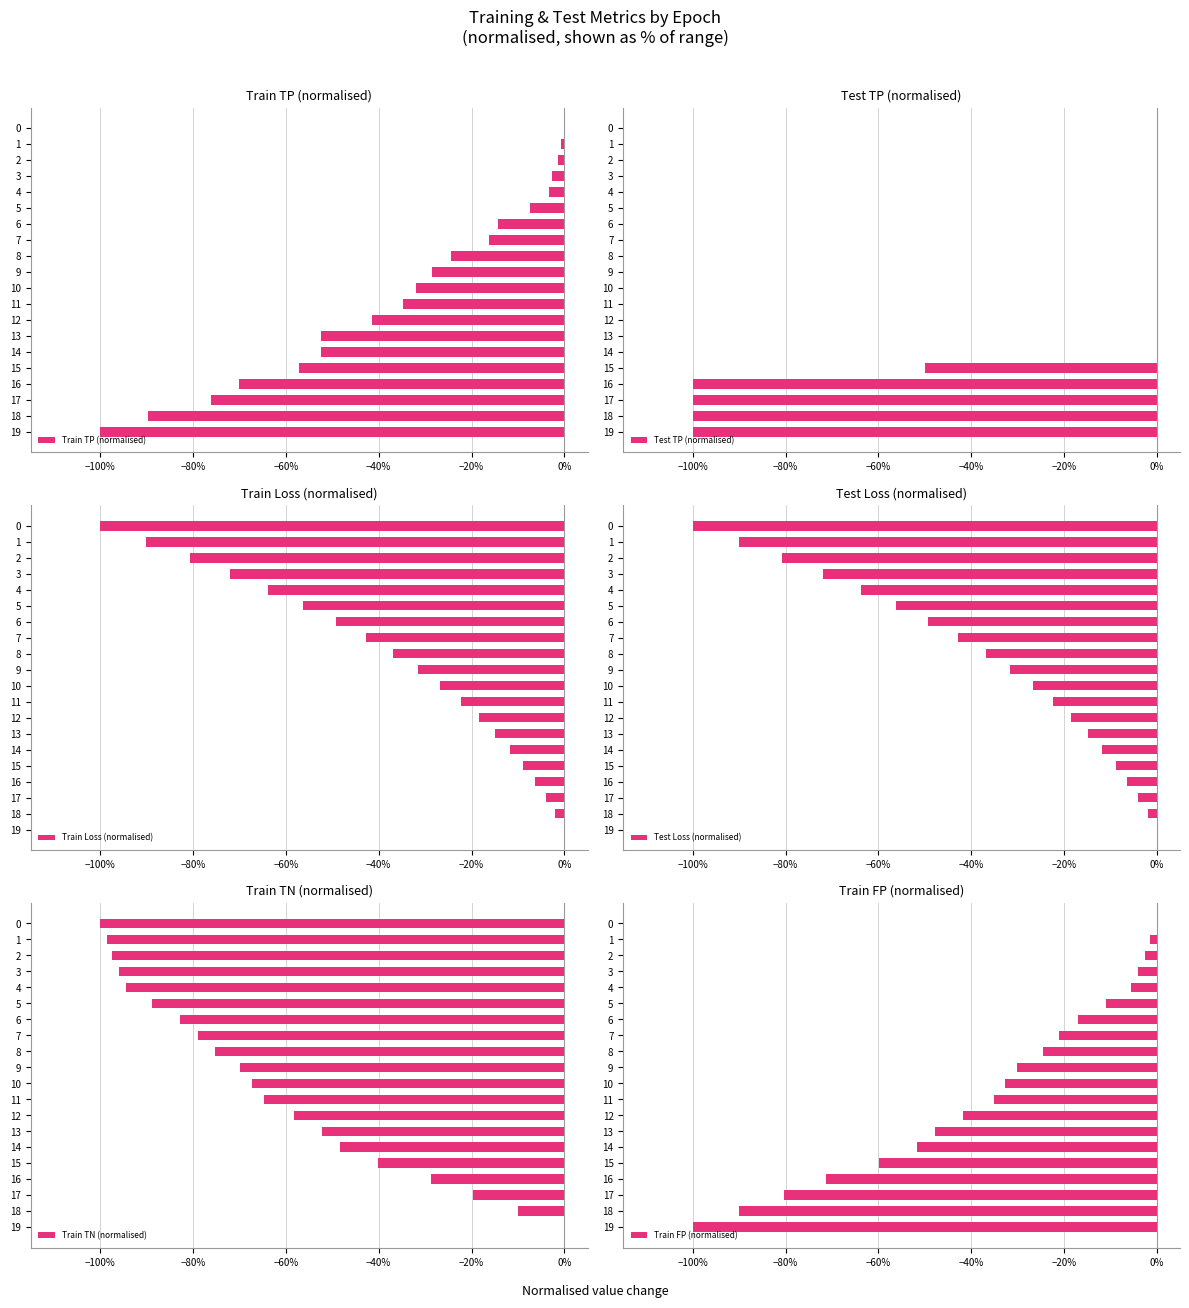

Rank the series by their maximum value, from highest to lowest.

Train TP (normalised), Test TP (normalised), Train Loss (normalised), Test Loss (normalised), Train TN (normalised), Train FP (normalised)